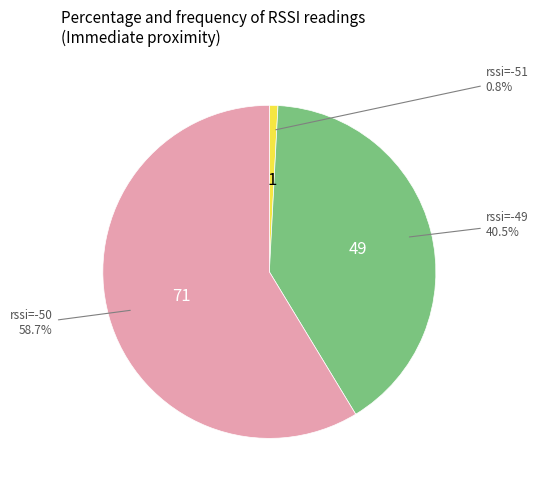

Is there a majority slice in this chart?

Yes